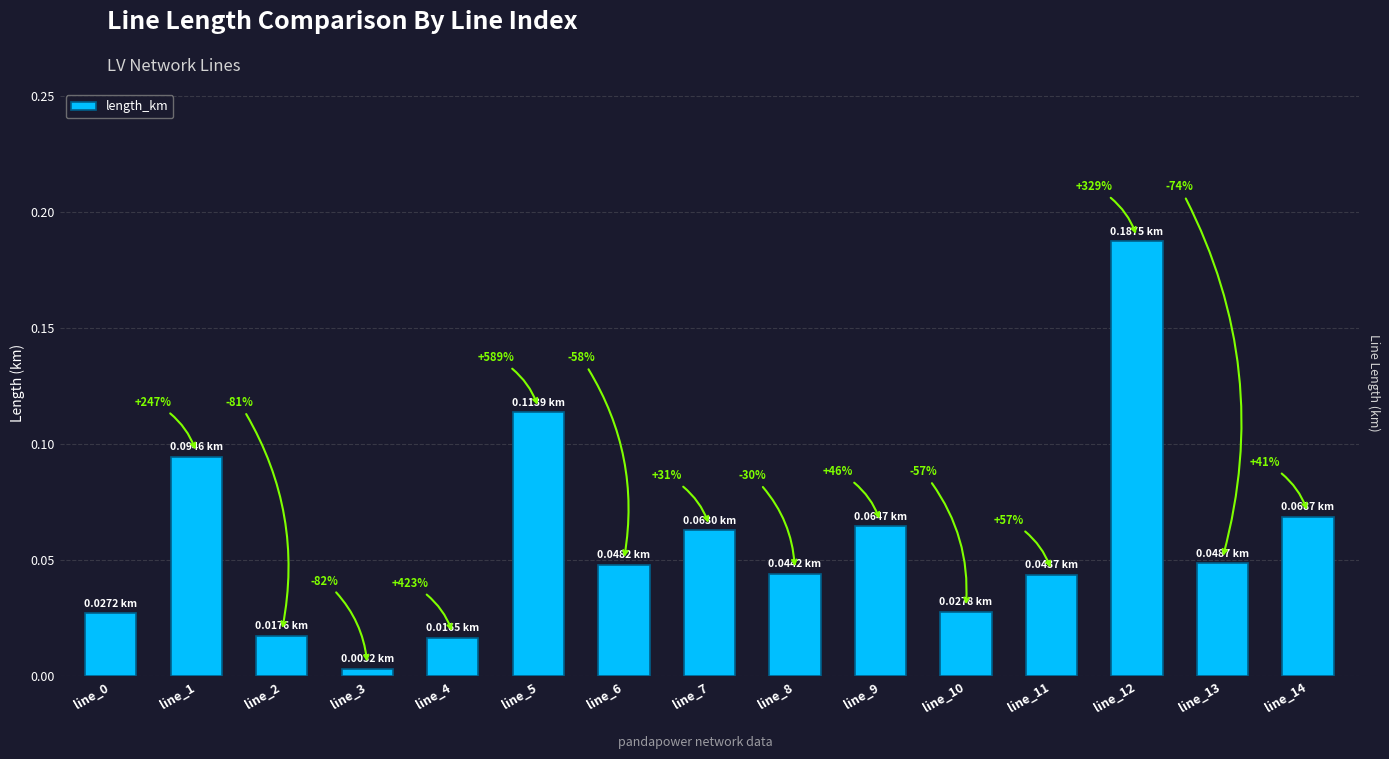

What is the difference between the values at line_4 and line_5?

0.1